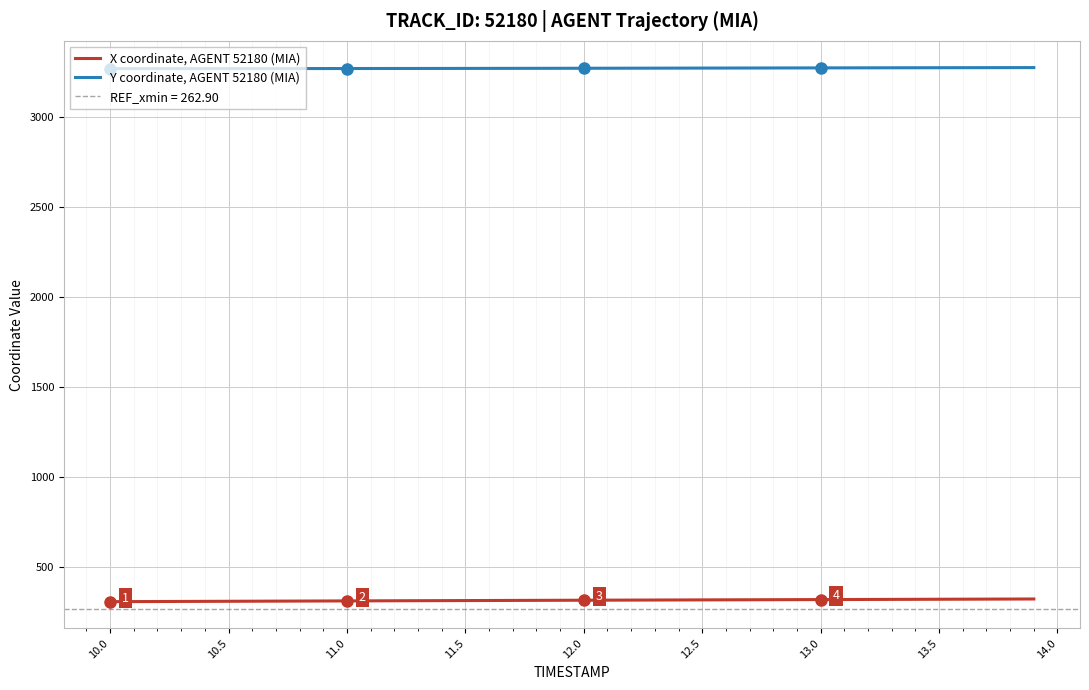

What is the highest value of the Y coordinate, AGENT 52180 (MIA) series?

3272.7